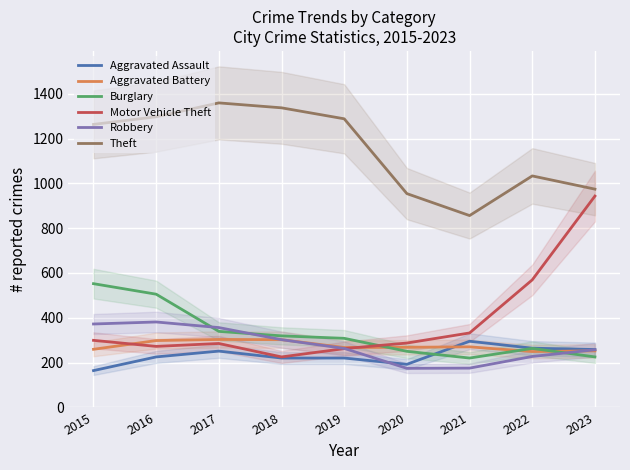

True or false: Aggravated Assault and Motor Vehicle Theft intersect in this chart.

False